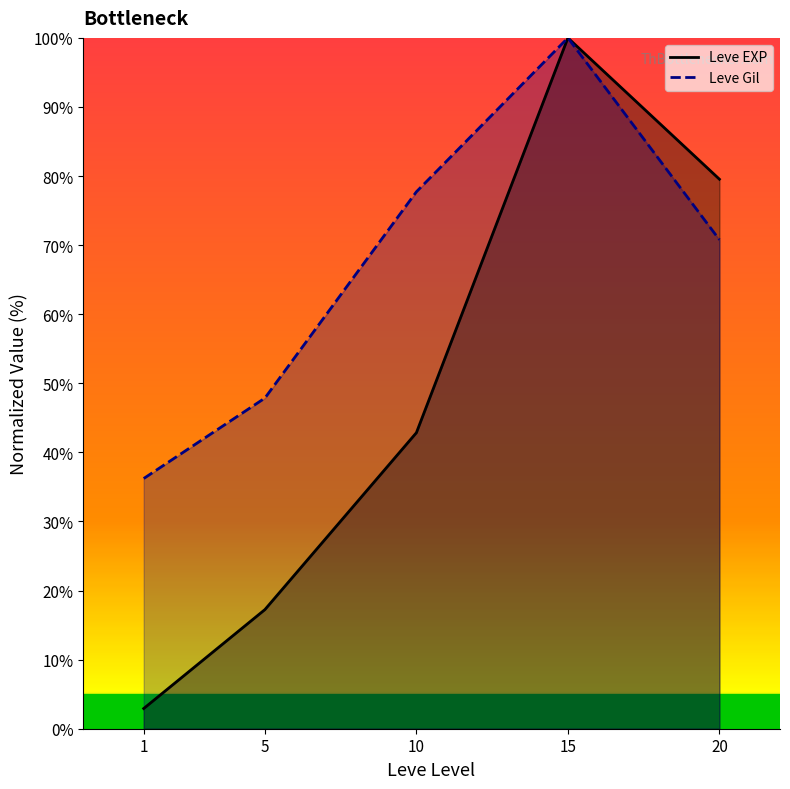

Which series has the largest total across all categories?

Leve Gil (line)